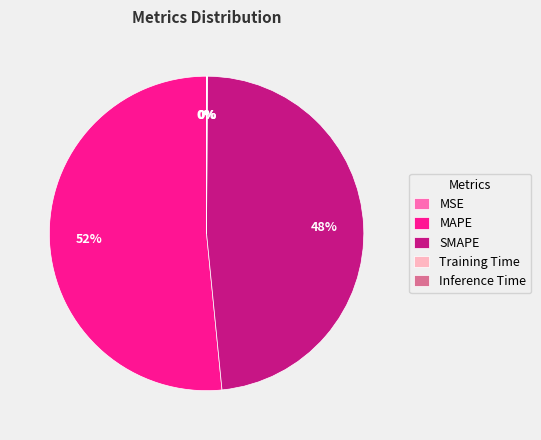

To the nearest percent, what is the average slice percentage?

20%